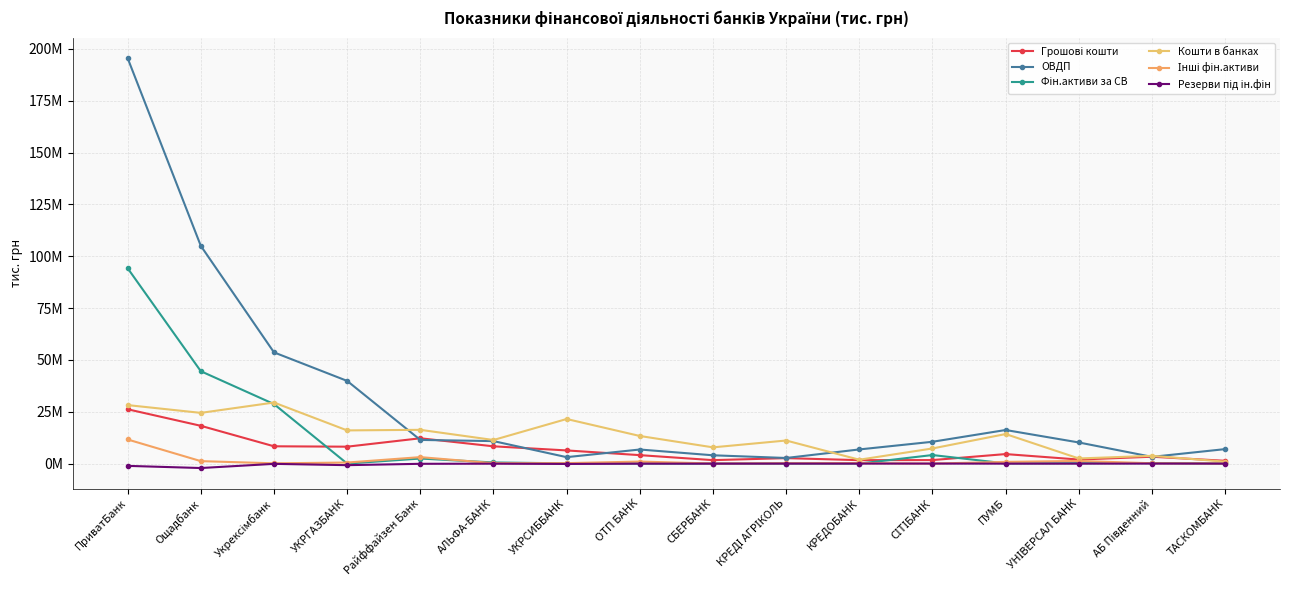

Which series has the widest spread of values?

ОВДП